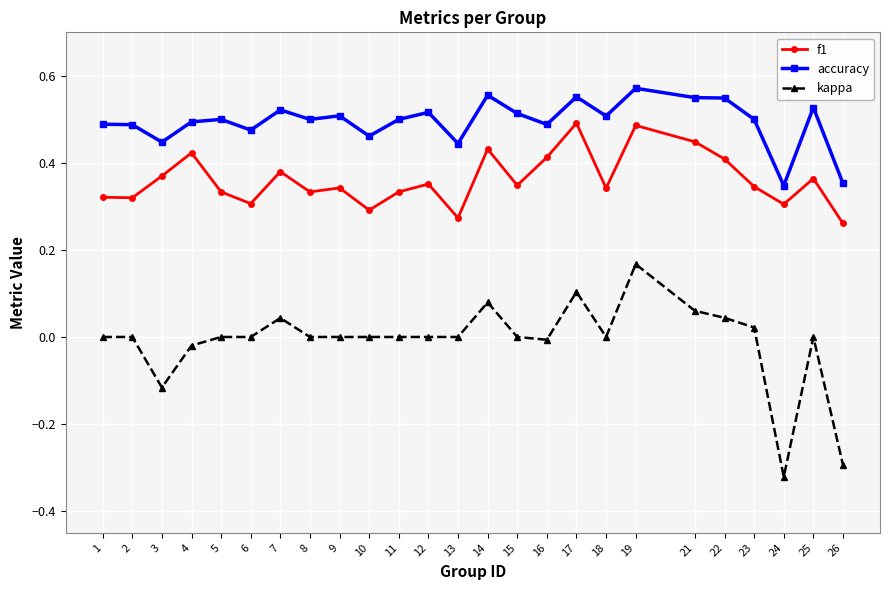

Where is f1 nearest to the value 0?

26